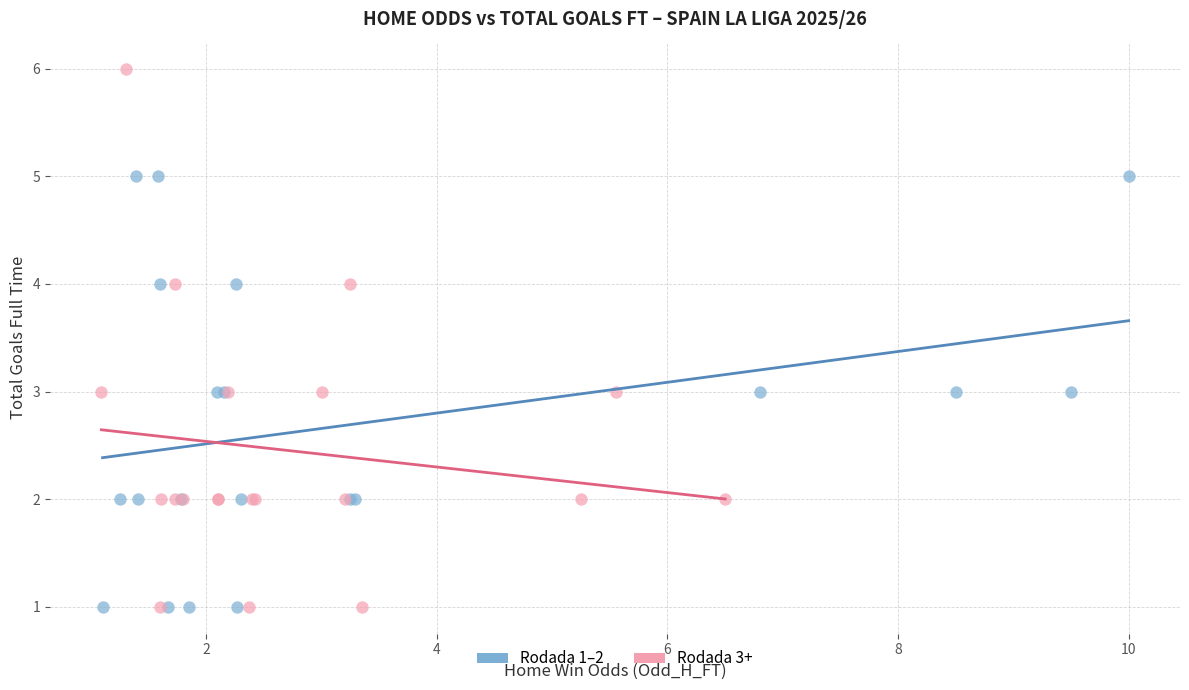

Which series has the largest Y range (max minus min)?

Rodada 3+